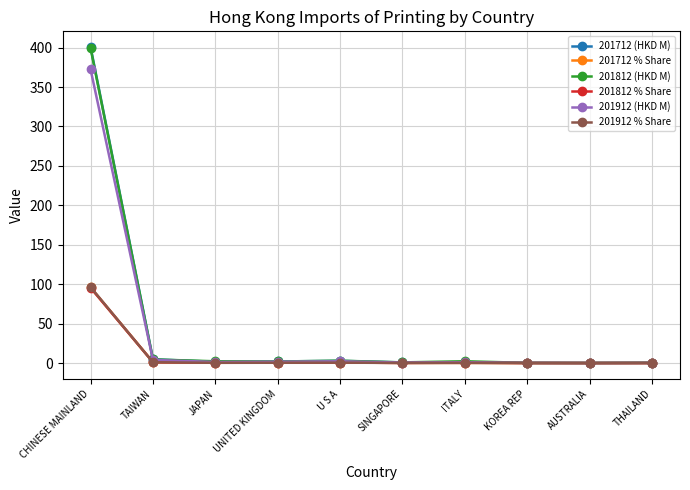

What value does the 201712 % Share series have at ITALY?

0.2